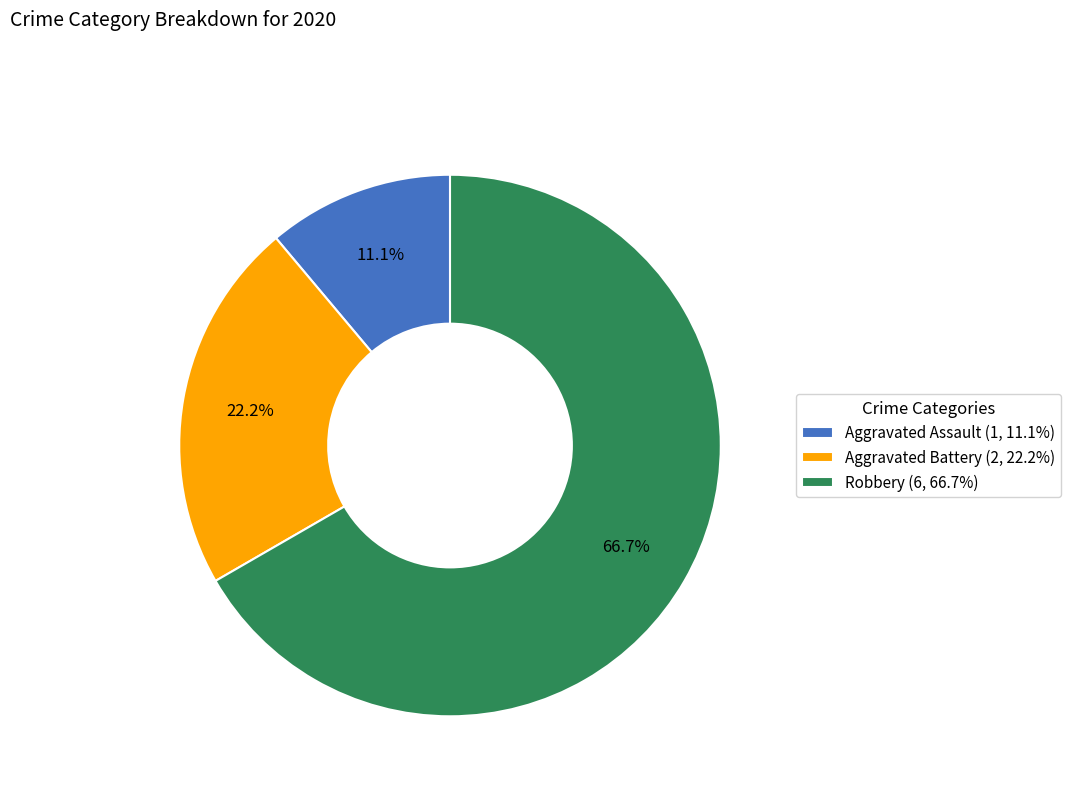

Between Robbery (6, 66.7%) and Aggravated Assault (1, 11.1%), which is larger?

Robbery (6, 66.7%)